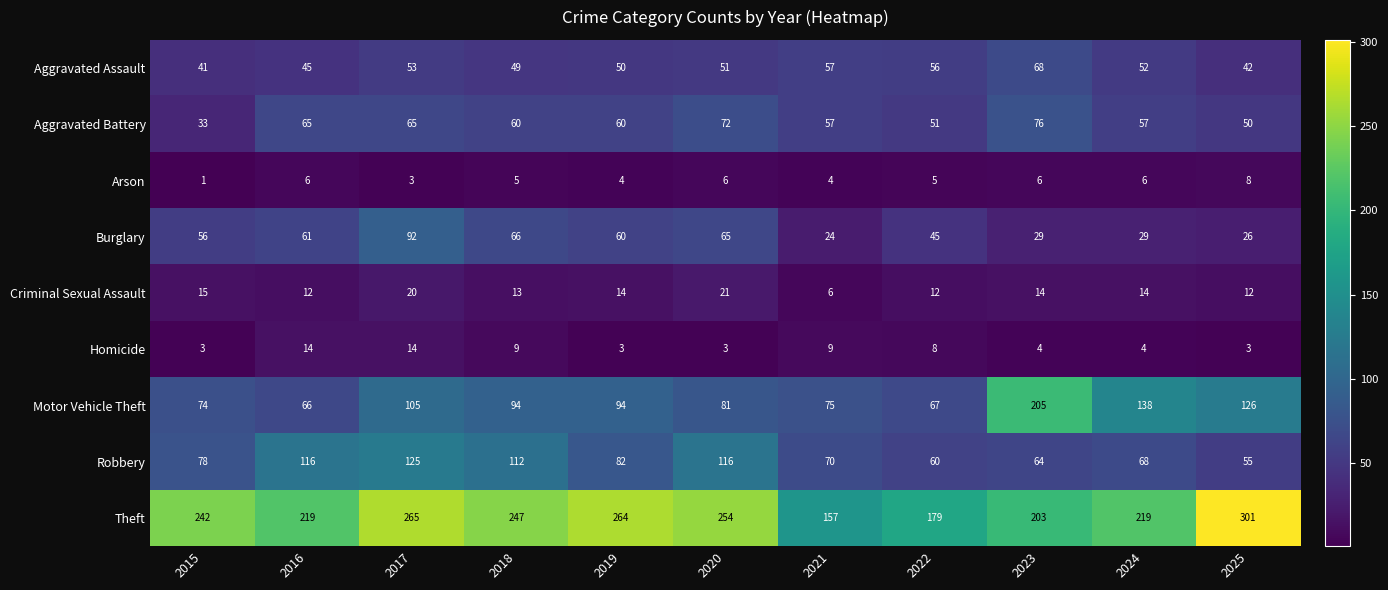

What is the difference between the highest and lowest values at 2025?

298